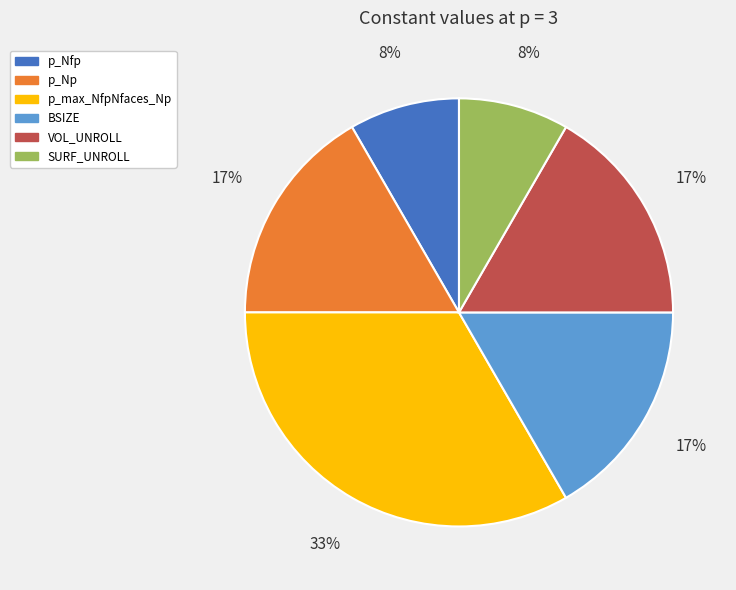

Is it true that p_max_NfpNfaces_Np is 43% of the pie?

False